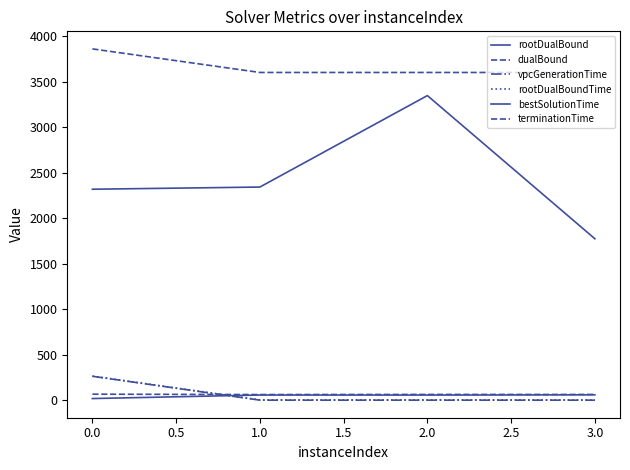

How many lines are shown in the chart?

6